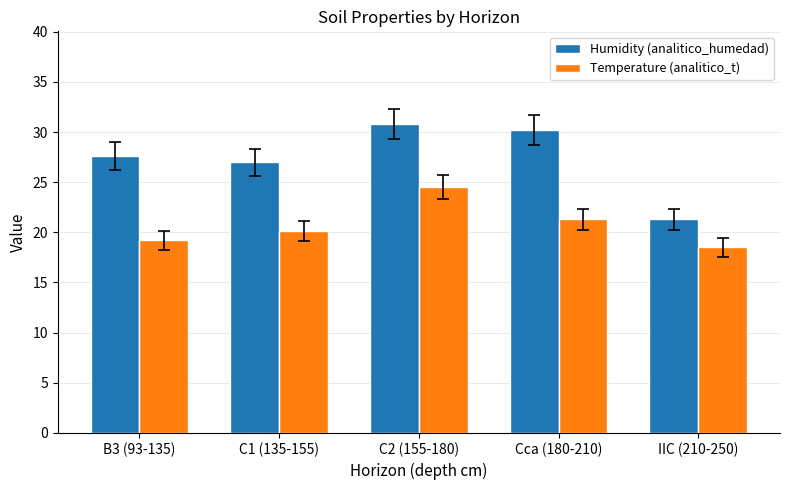

The Humidity (analitico_humedad) series shows 27.6 at B3 (93-135). True or false?

True